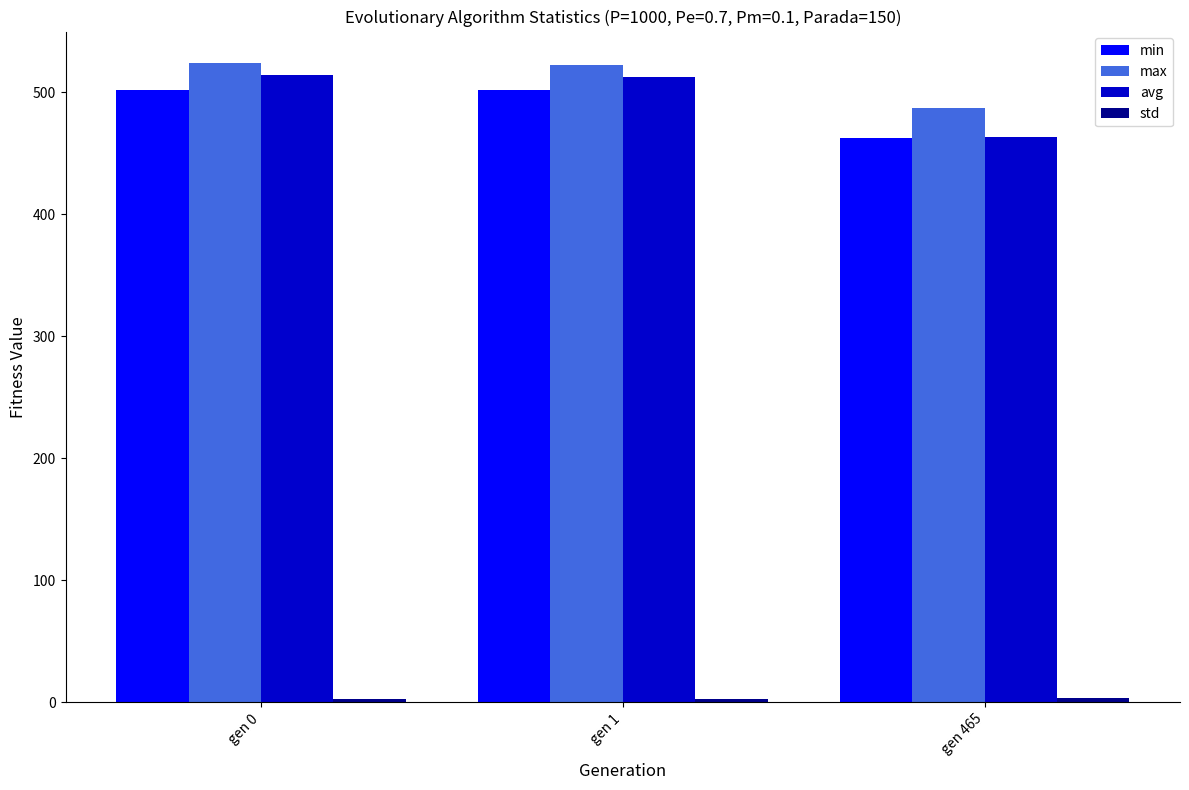

What is the difference between the min values at gen 465 and gen 1?

38.9